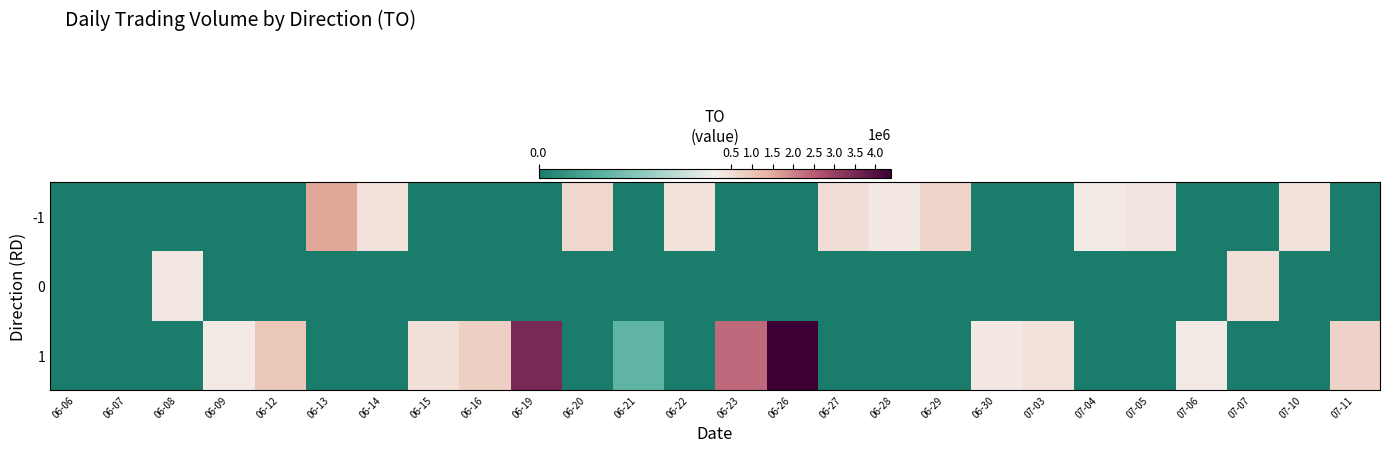

Rank the series by their maximum value, from lowest to highest.

0, -1, 1